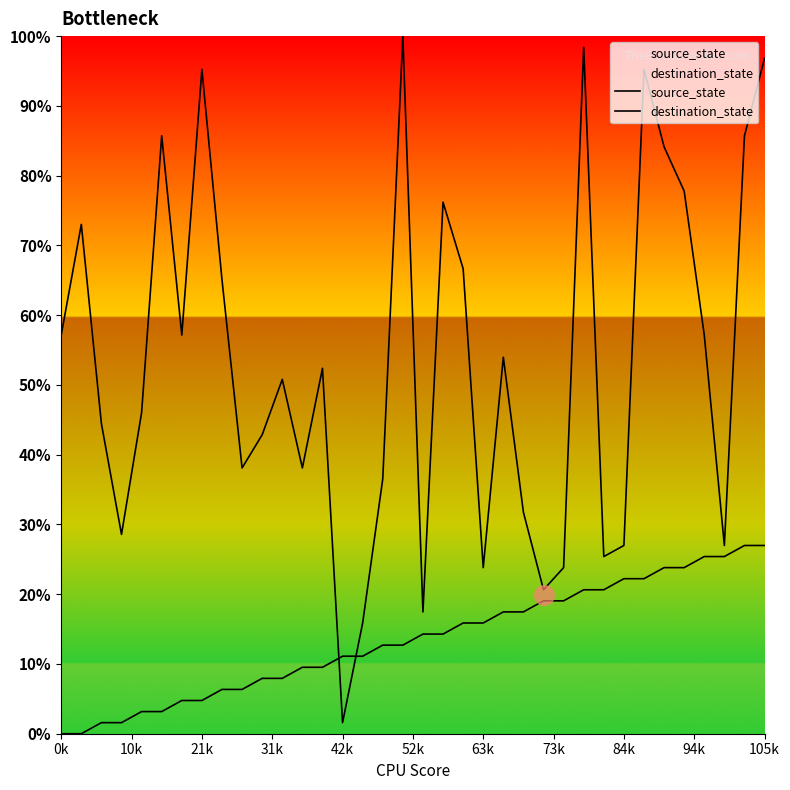

What is the label of the 18th point from the left?

17